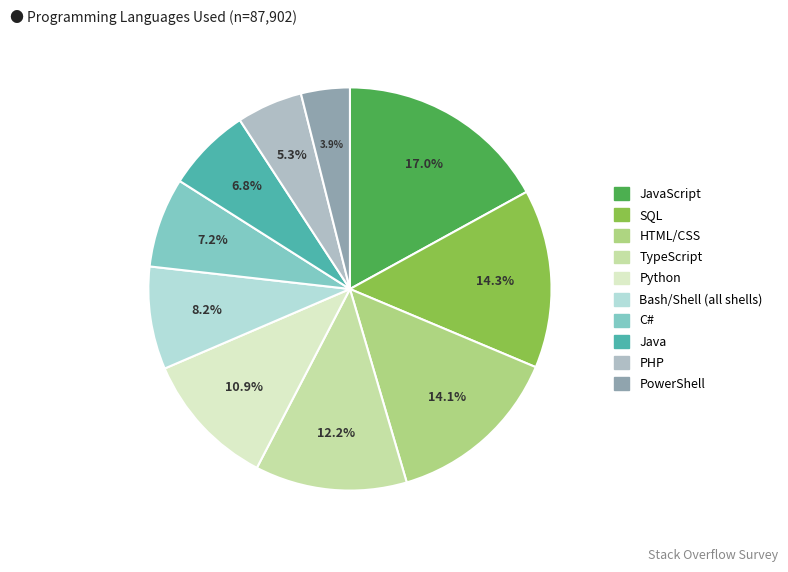

Is there a majority slice in this chart?

No